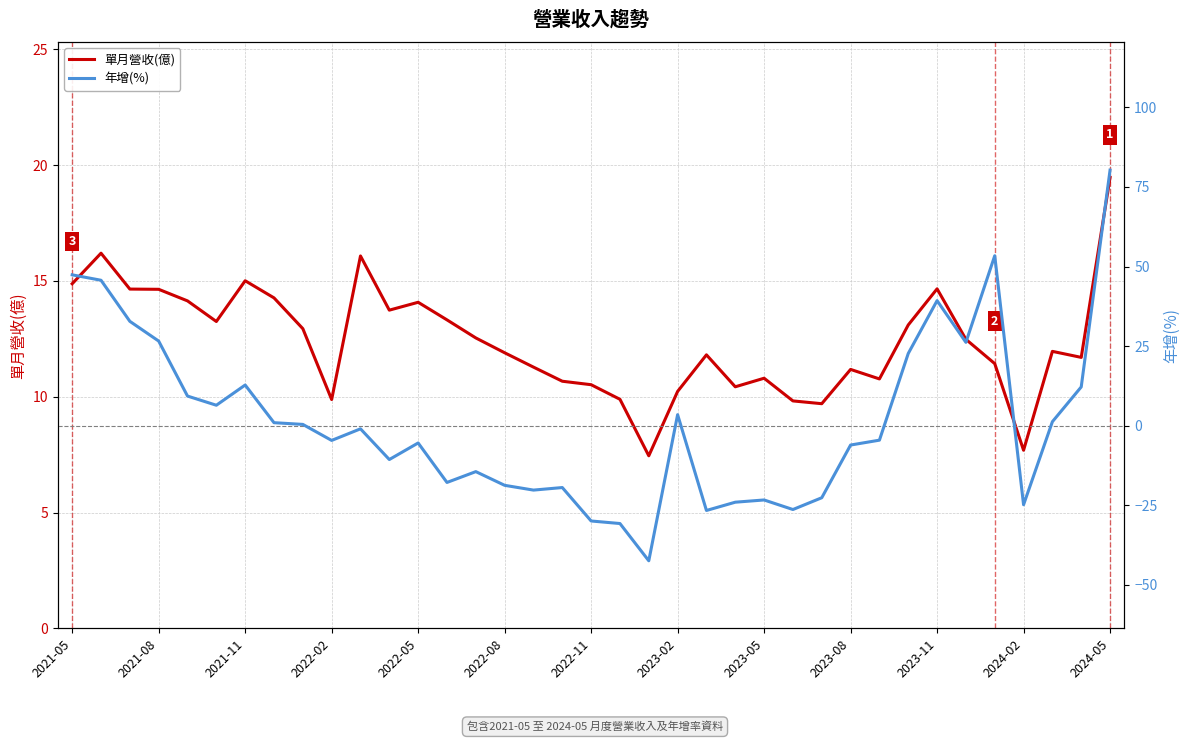

Is it true that 單月營收(億) equals 14.1 at 2022-05?

True